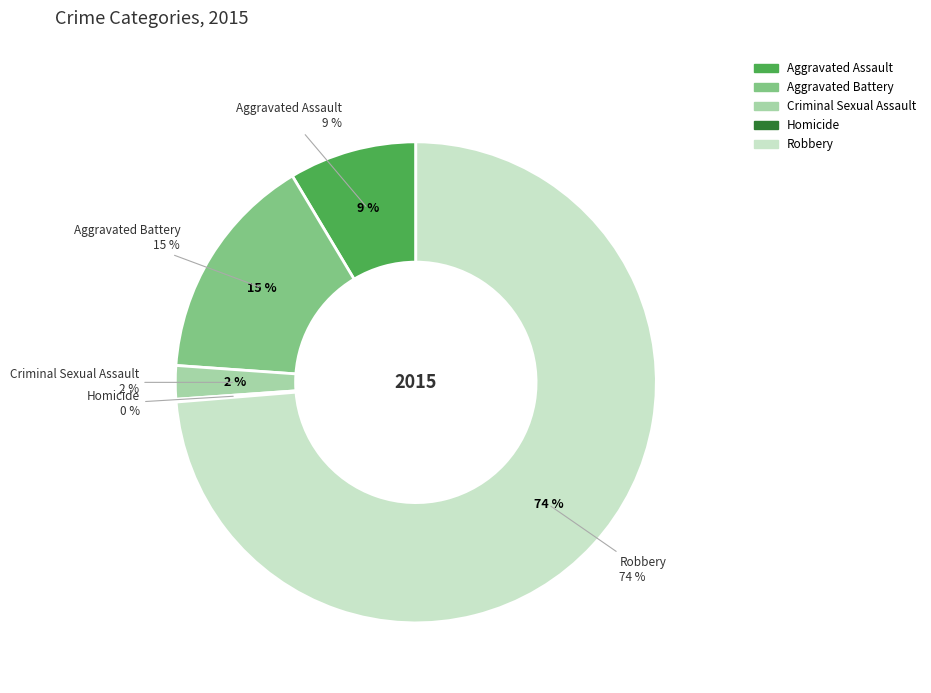

What is the majority slice?

Robbery